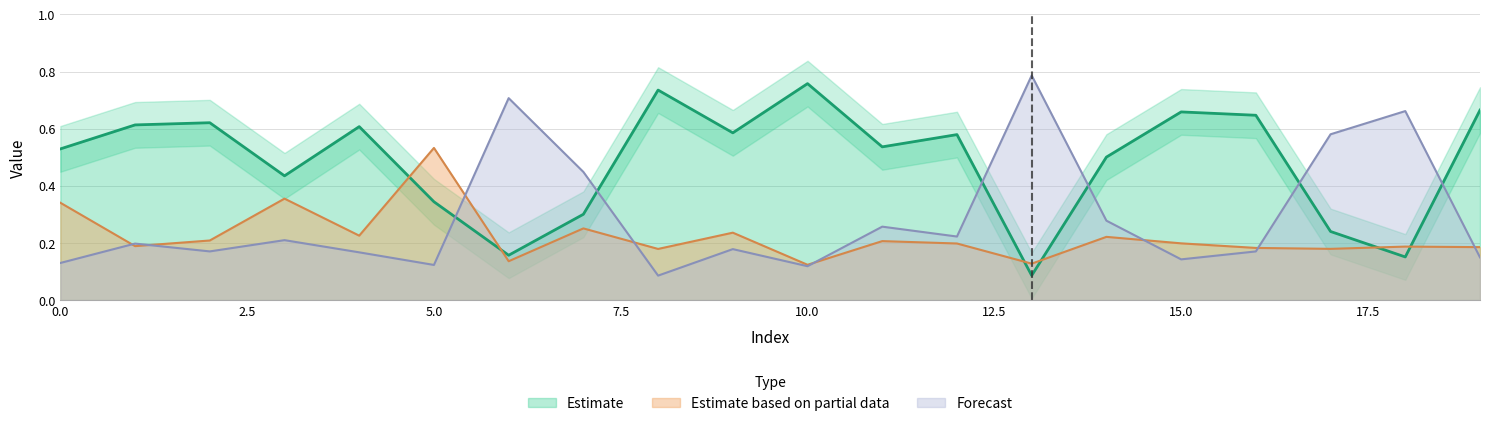

How many categories are shown in the chart?

20